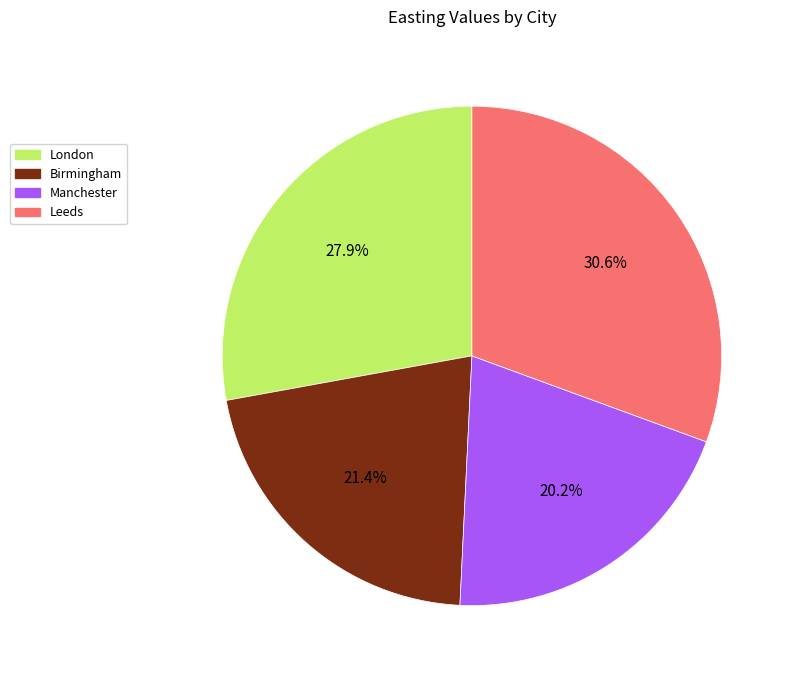

To the nearest percent, what portion does London represent?

28%